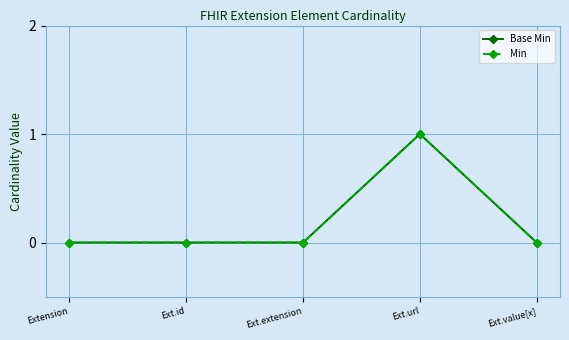

How many interior local peaks does the Min series have?

1